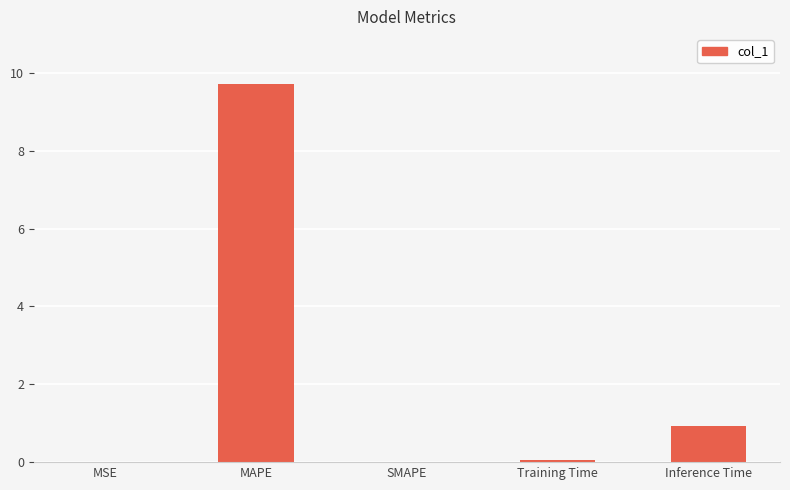

Does the chart contain stacked bars?

No